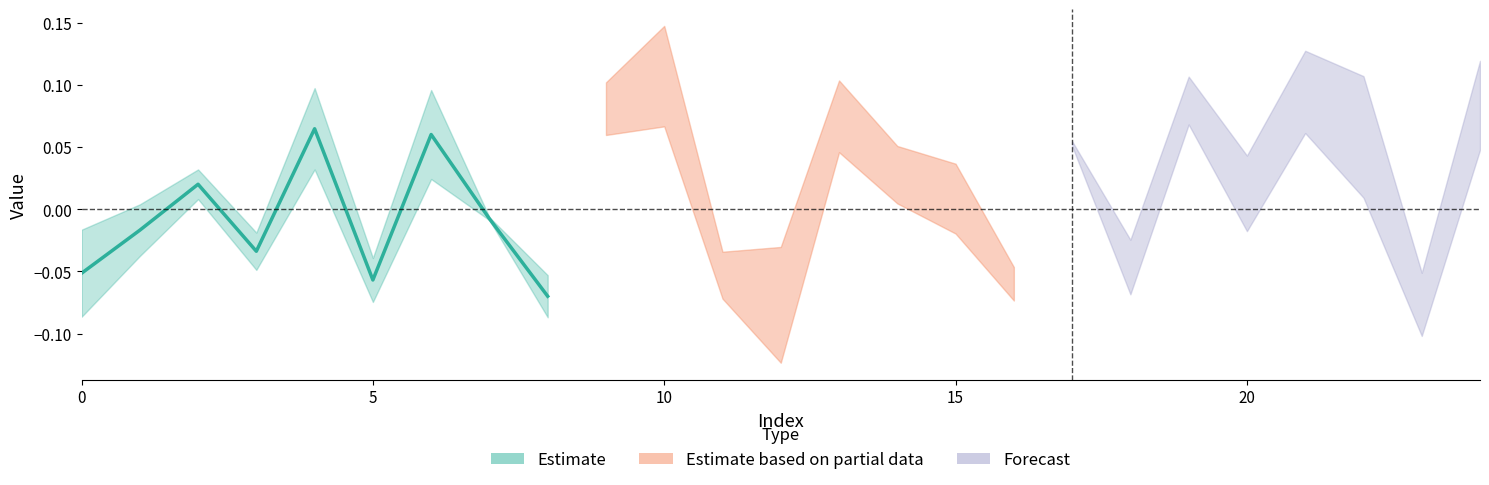

The value at 5 is -0.0. True or false?

False